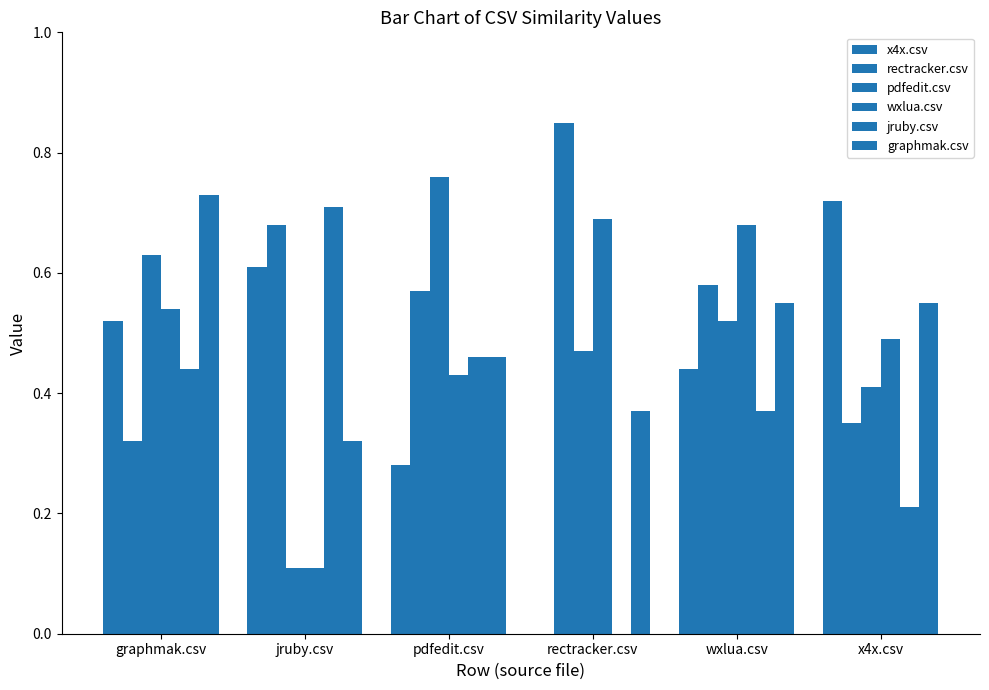

The value of x4x.csv at jruby.csv is 0.6. True or false?

True